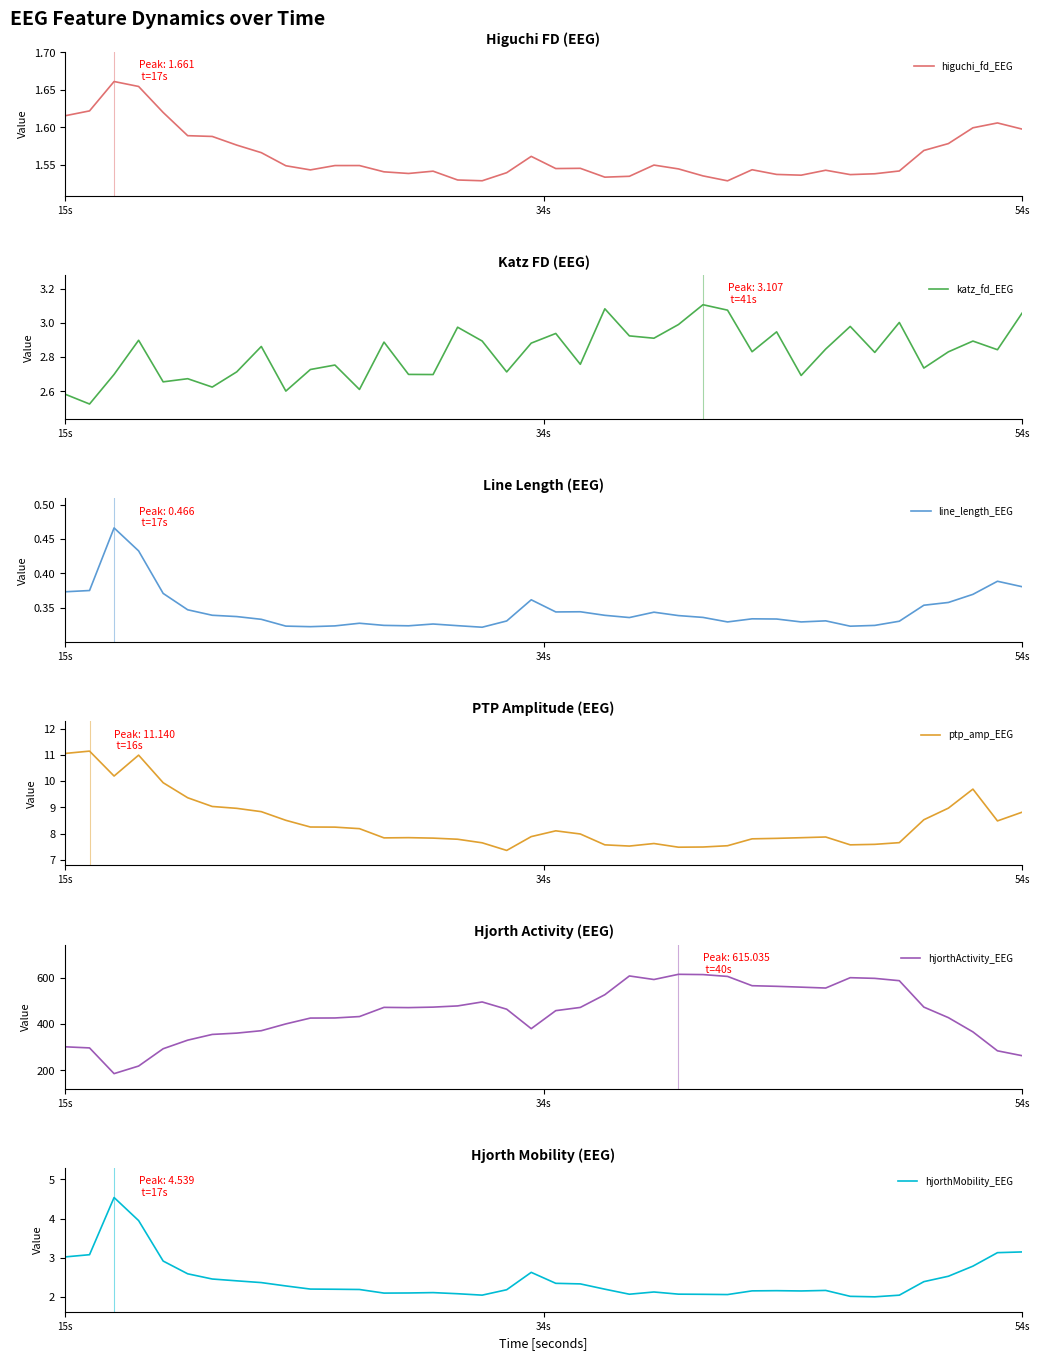

What is the value of the higuchi_fd_EEG point at the 28th from the left?

1.5